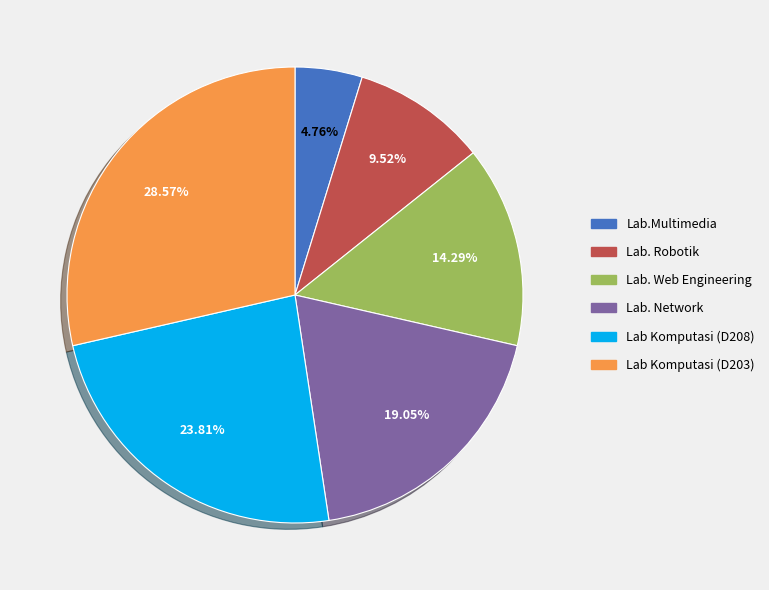

Is it true that Lab. Network is 8% of the pie?

False